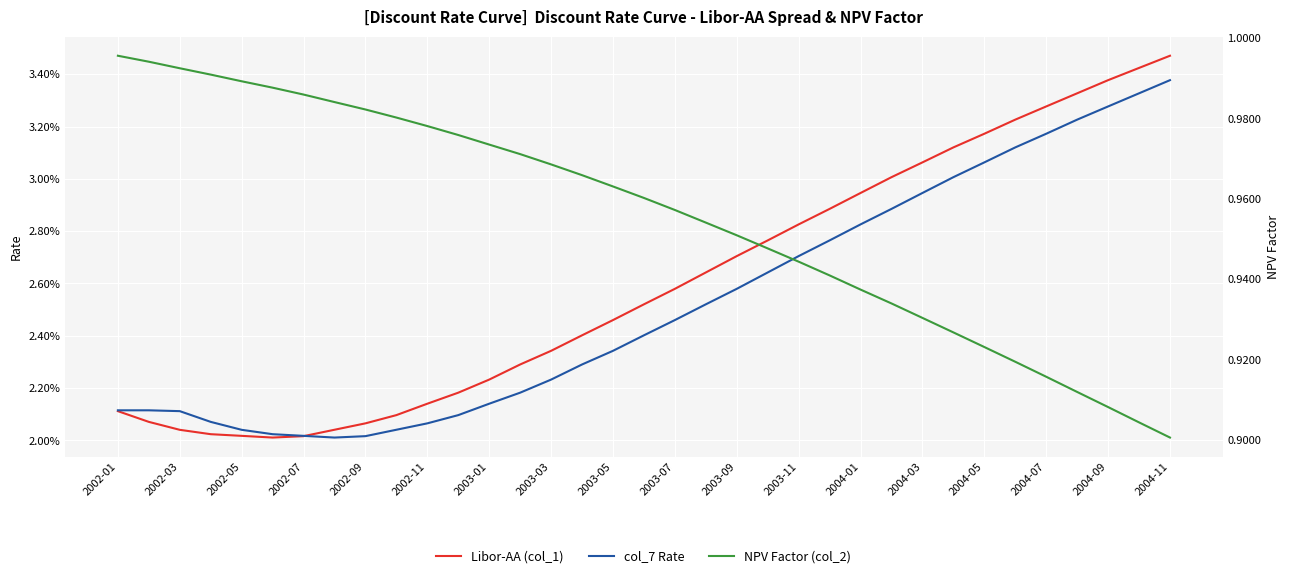

Is this an area chart (filled region under the line)?

No